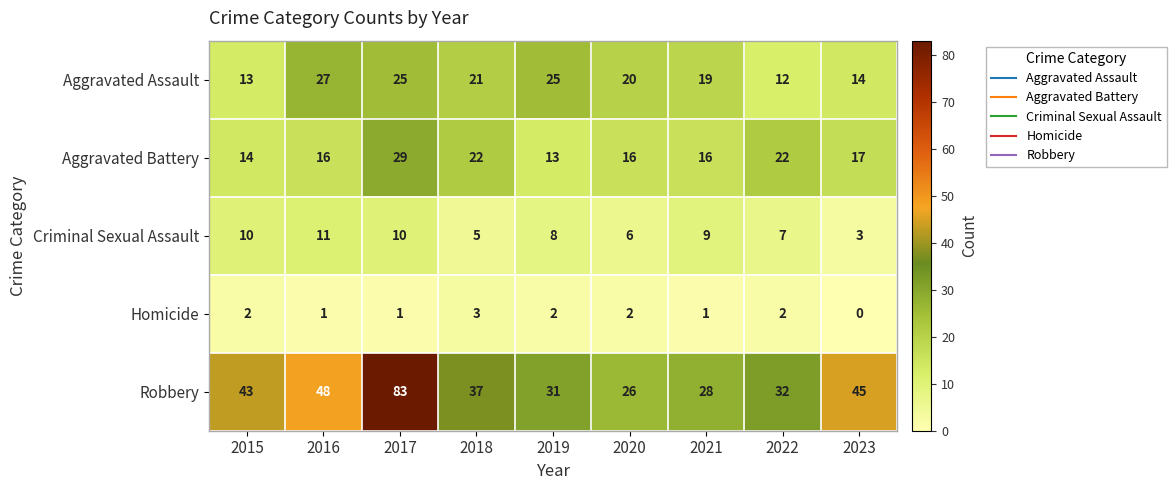

Between 2015 and 2016, which series saw the biggest shift?

Aggravated Assault